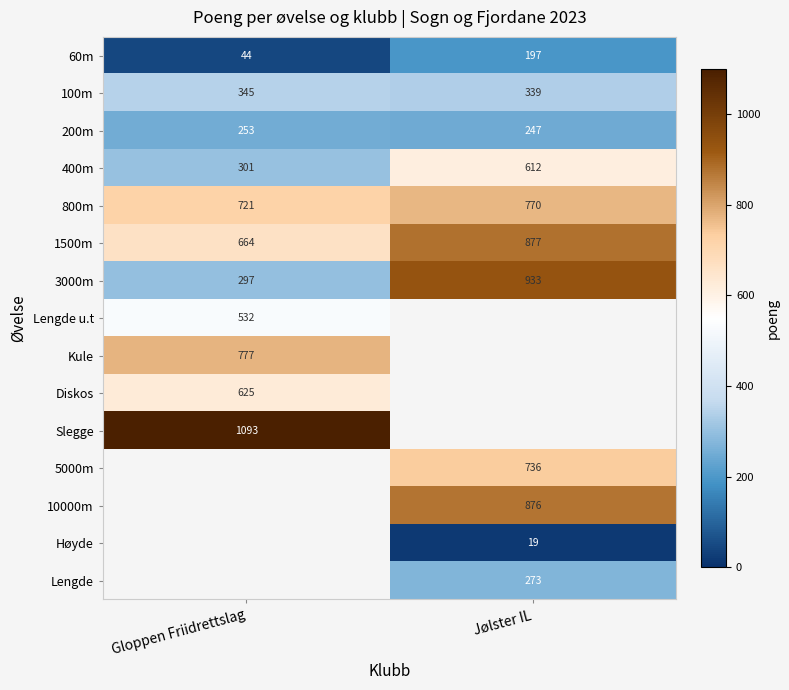

What is the difference between the maximum and minimum values in the 1500m series?

213